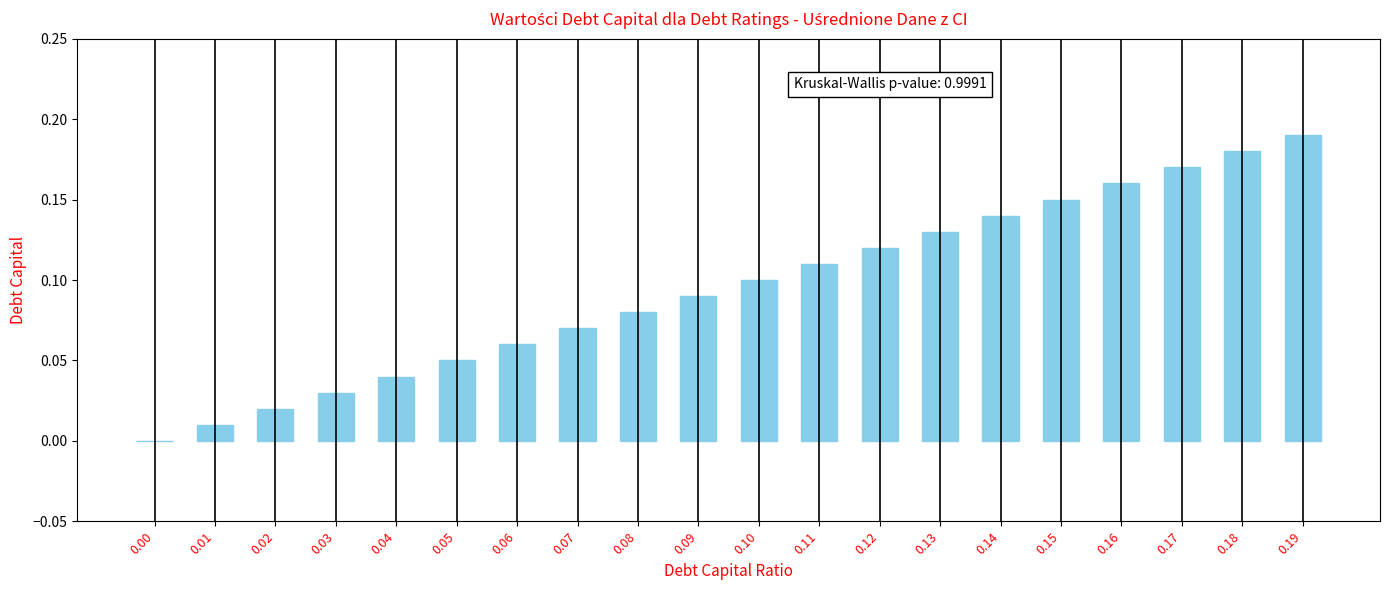

Are the bars horizontal?

No